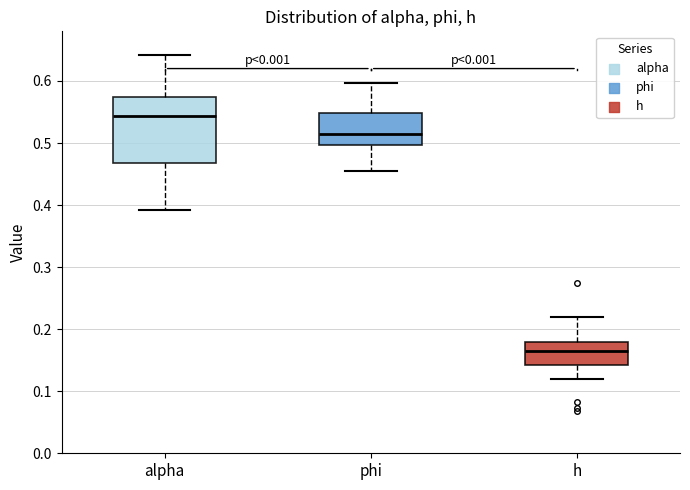

Which box is the tallest, from its lower edge to its upper edge?

alpha